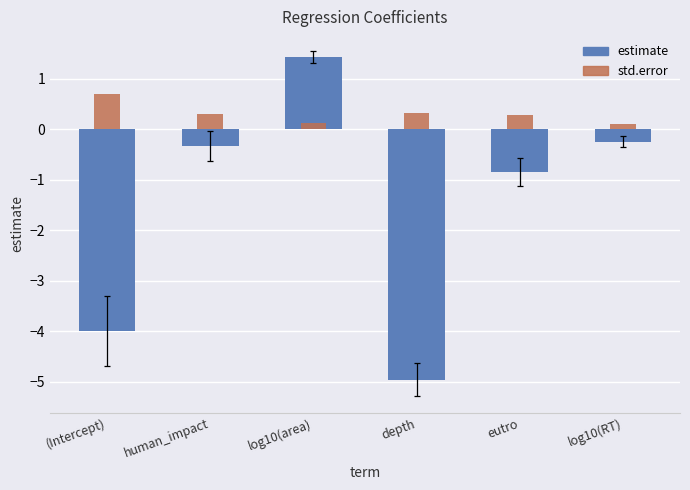

What is the average value of the std.error series?

0.3